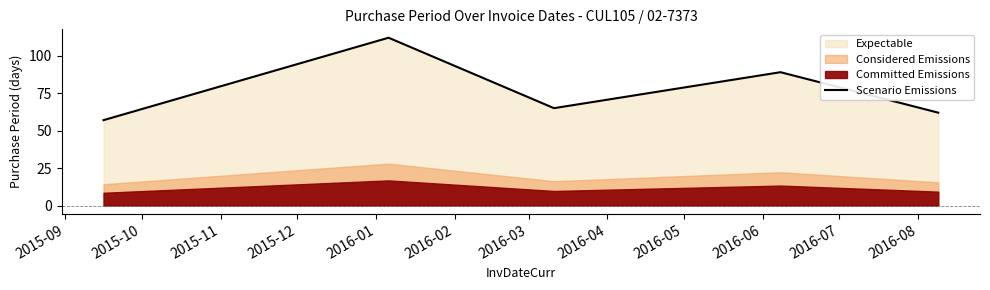

What is the difference between the maximum and minimum values?

55